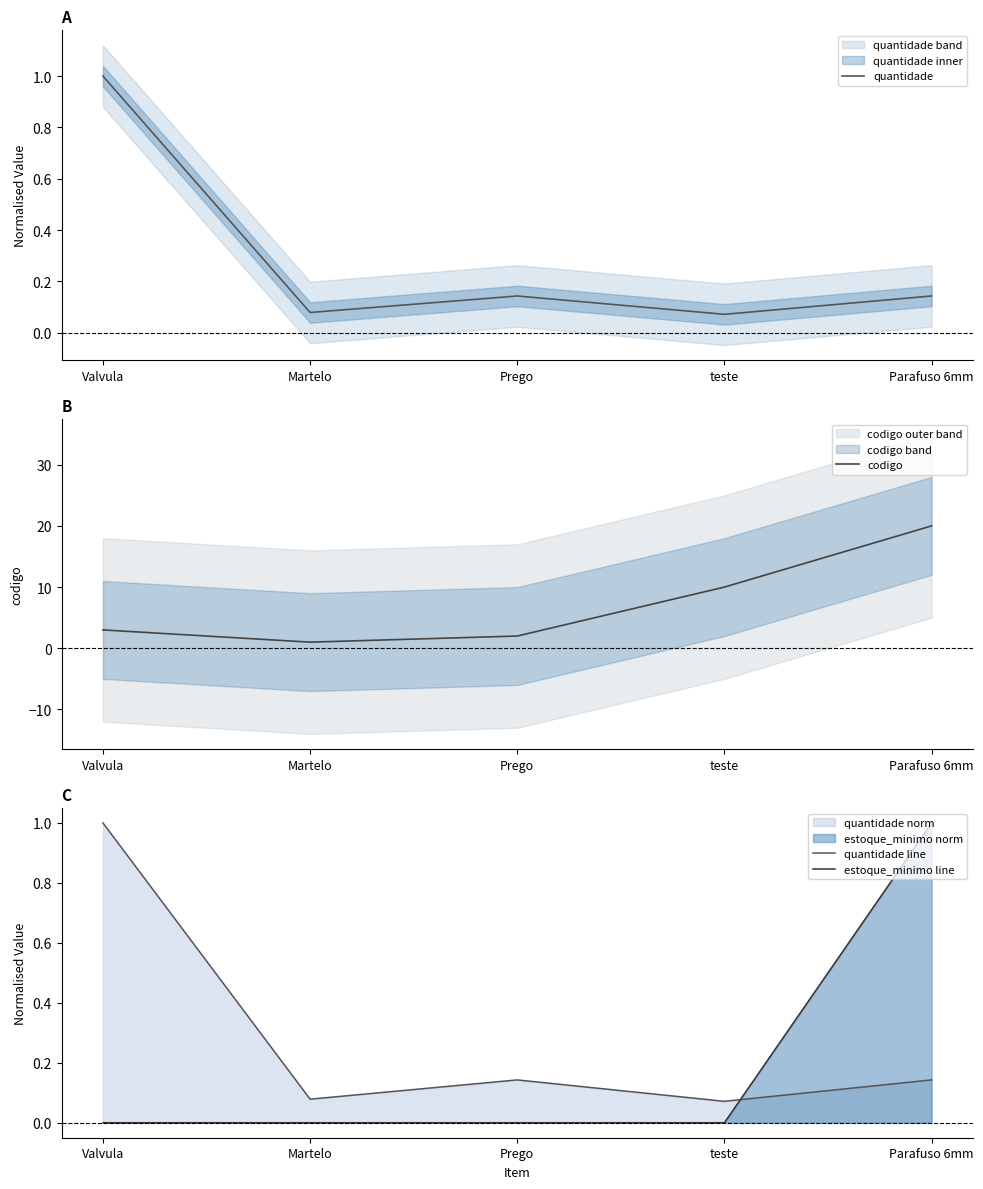

What is the total value across all series at Martelo?

1.2